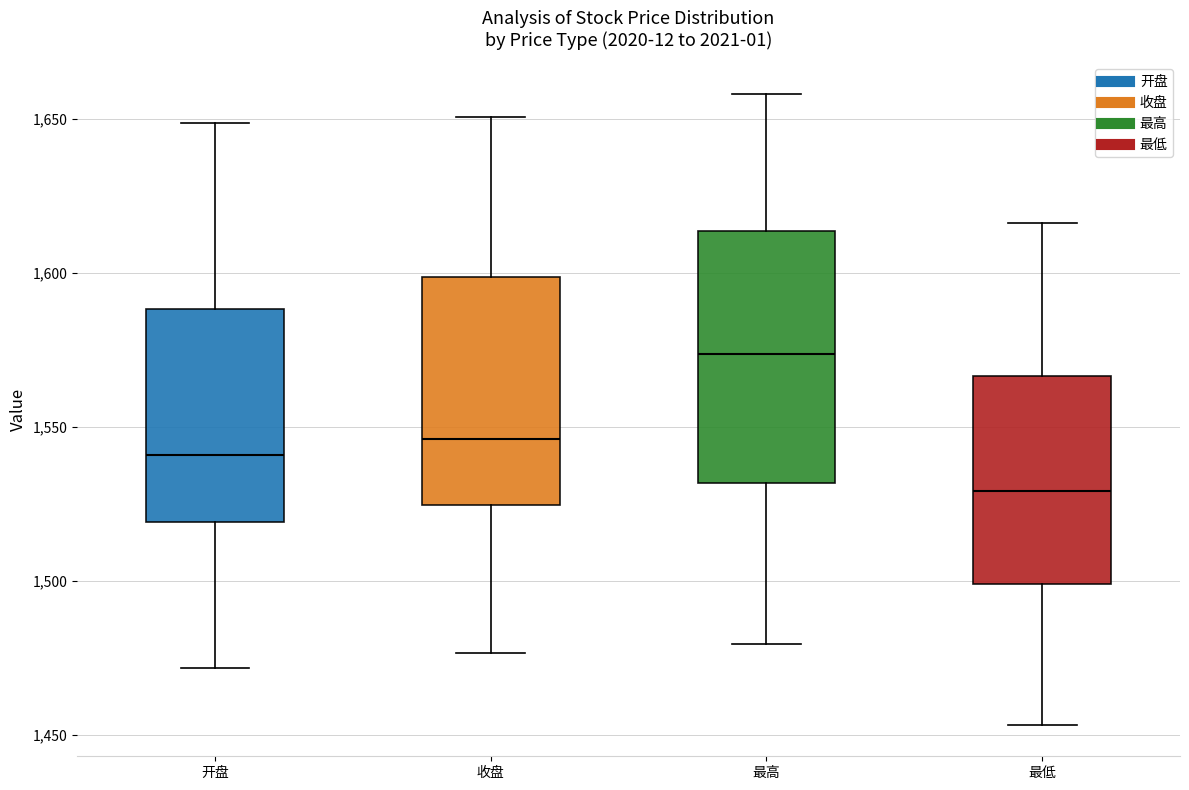

Reading left to right, read every box against the y-axis: the position of its median line, the range the box covers, and the ends of its whiskers. The values are not printed on the chart, so give them approximately, as read against the axis.

开盘: median 1540, box 1520 to 1590, whiskers 1470 to 1650
收盘: median 1545, box 1525 to 1600, whiskers 1475 to 1650
最高: median 1575, box 1530 to 1615, whiskers 1480 to 1660
最低: median 1530, box 1500 to 1565, whiskers 1455 to 1615